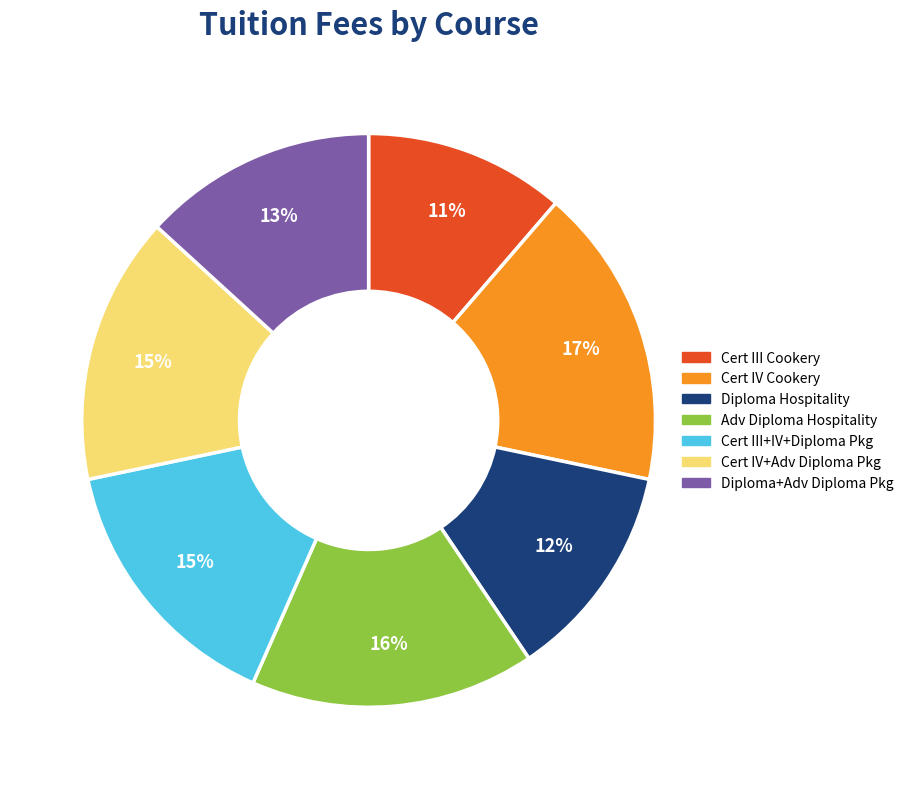

To the nearest percent, what is the average slice percentage?

14%